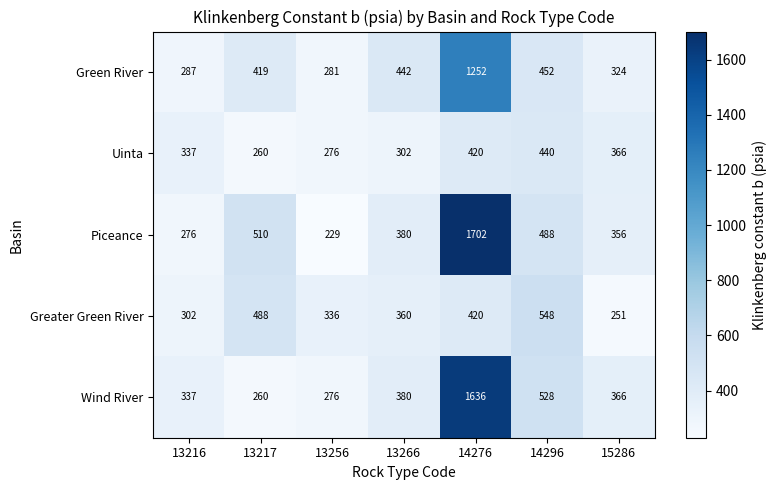

Rank the series by their maximum value, from highest to lowest.

Piceance, Wind River, Green River, Greater Green River, Uinta